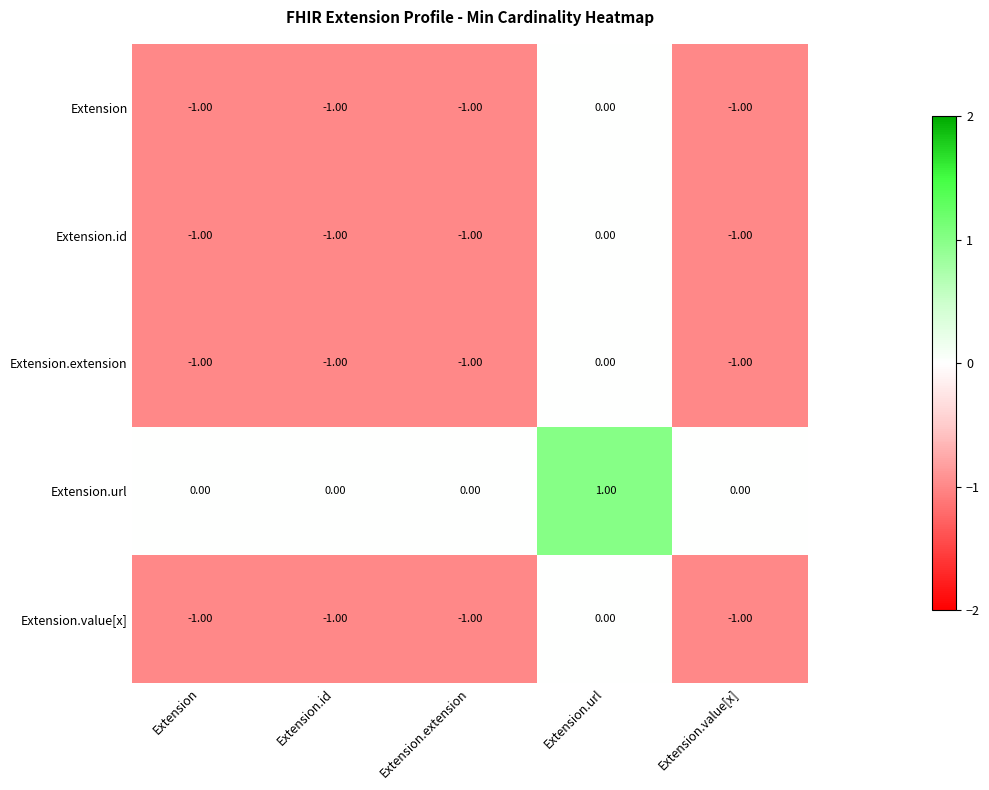

At which category is the sum across all series the highest?

Extension.url